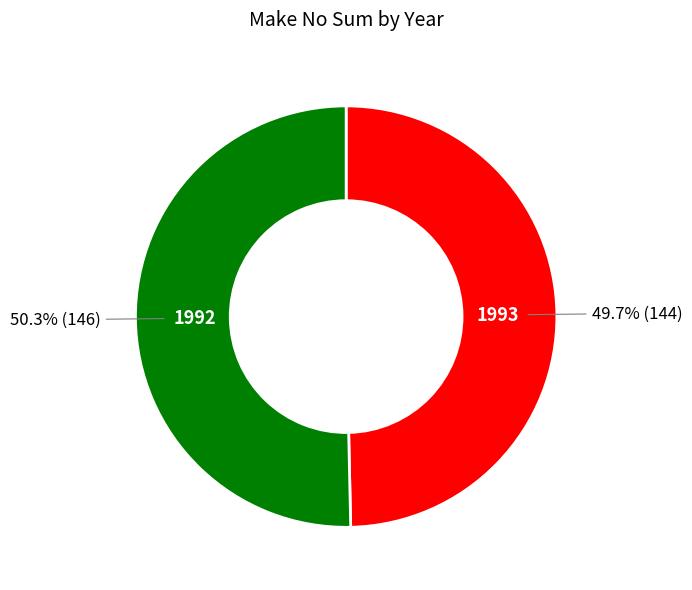

Is there any slice that represents more than half of the pie?

Yes